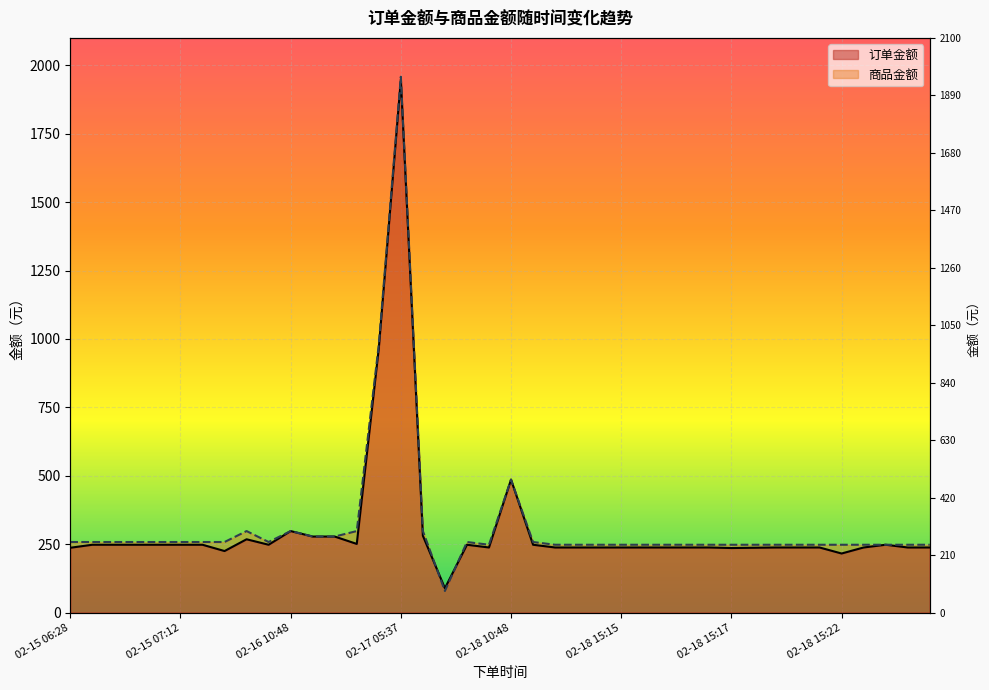

At how many categories does at least one series exceed 1748?

1